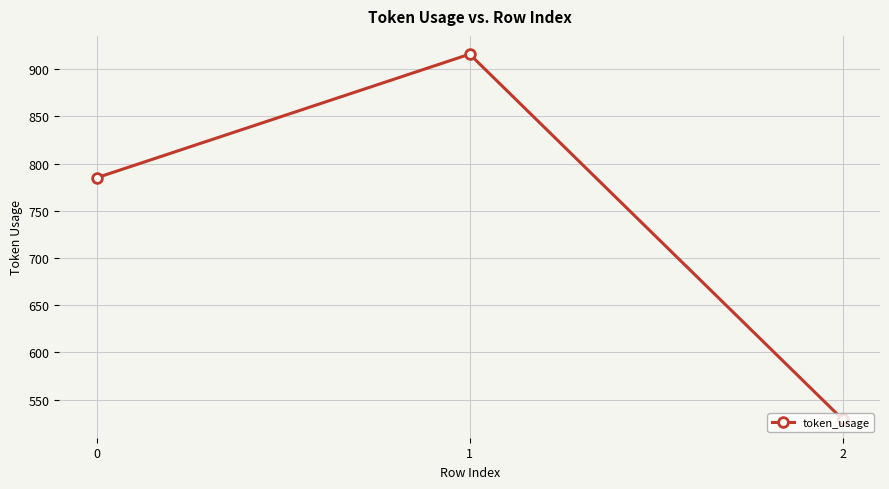

Count the number of data series in this chart.

1